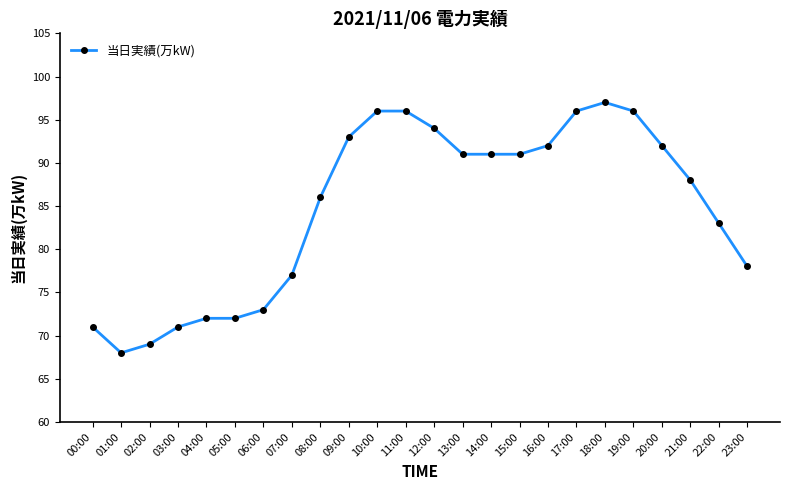

Between 11:00 and 13:00, which is larger?

11:00